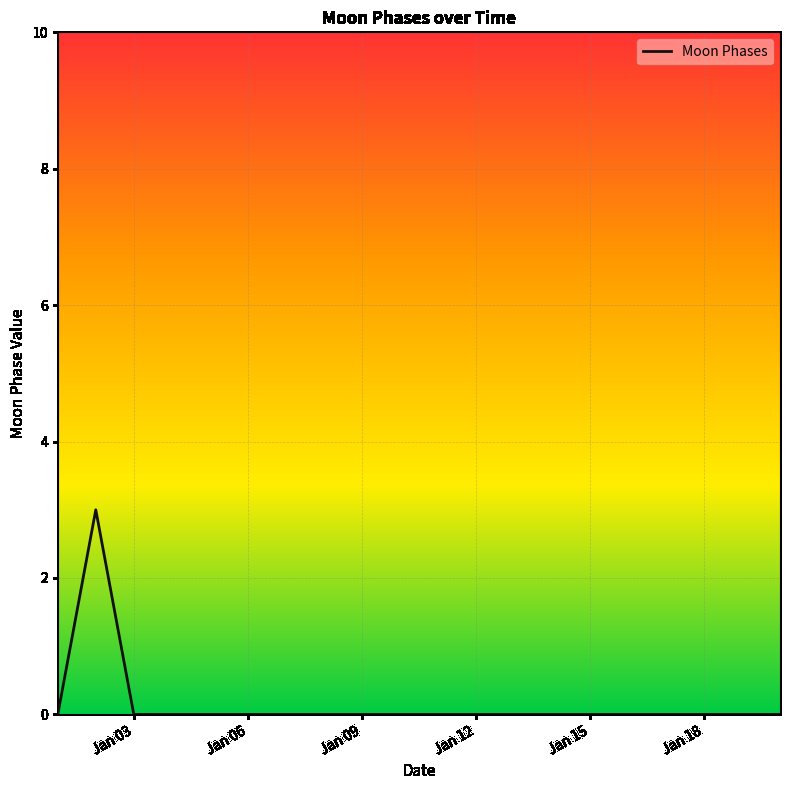

Count the values in the range 0 to 1.

19